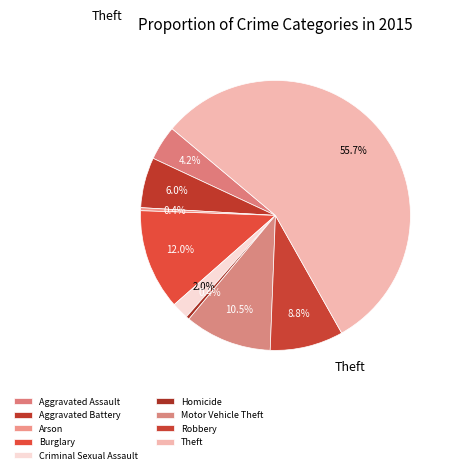

Count the number of slices in the pie.

9